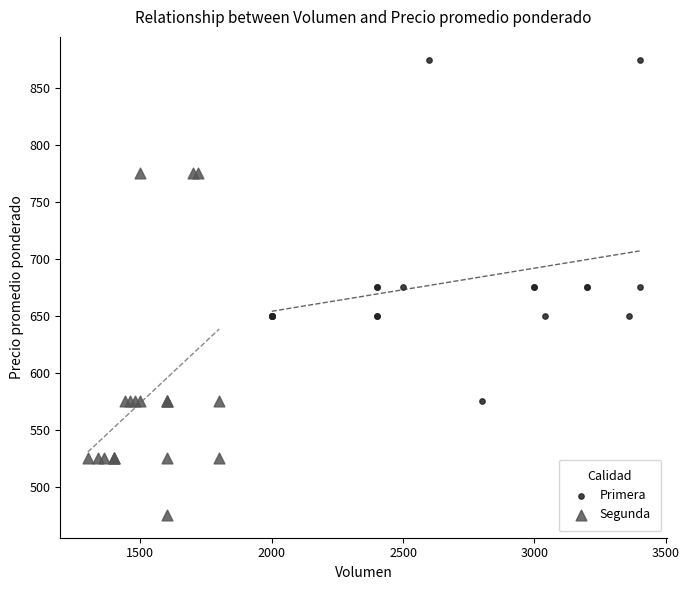

Which series contains the lowest Y value?

Segunda